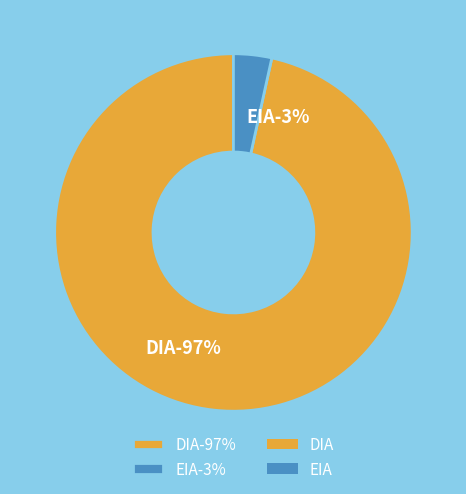

To the nearest percent, what is the average slice percentage?

50%